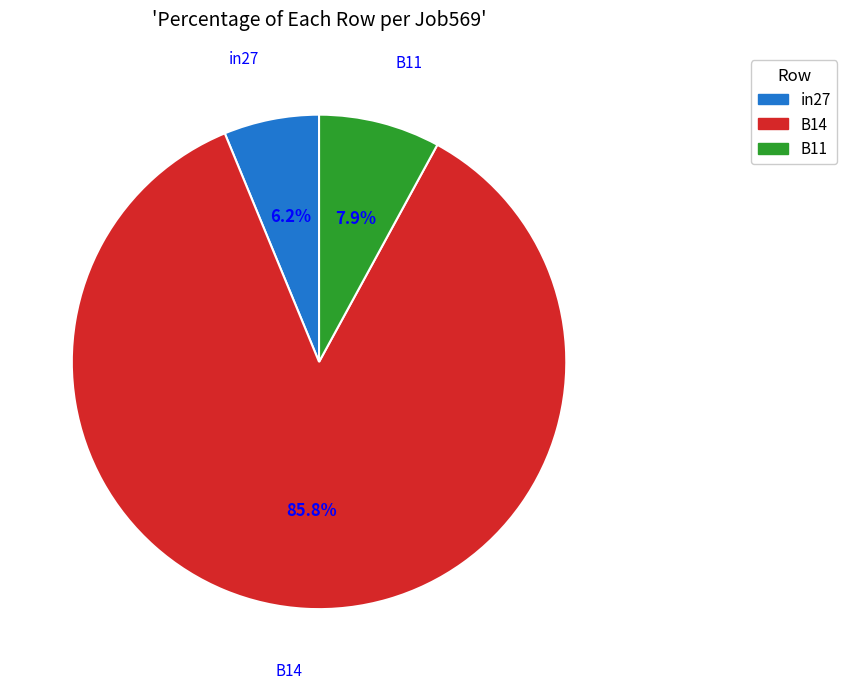

Between in27 and B14, which is larger?

B14